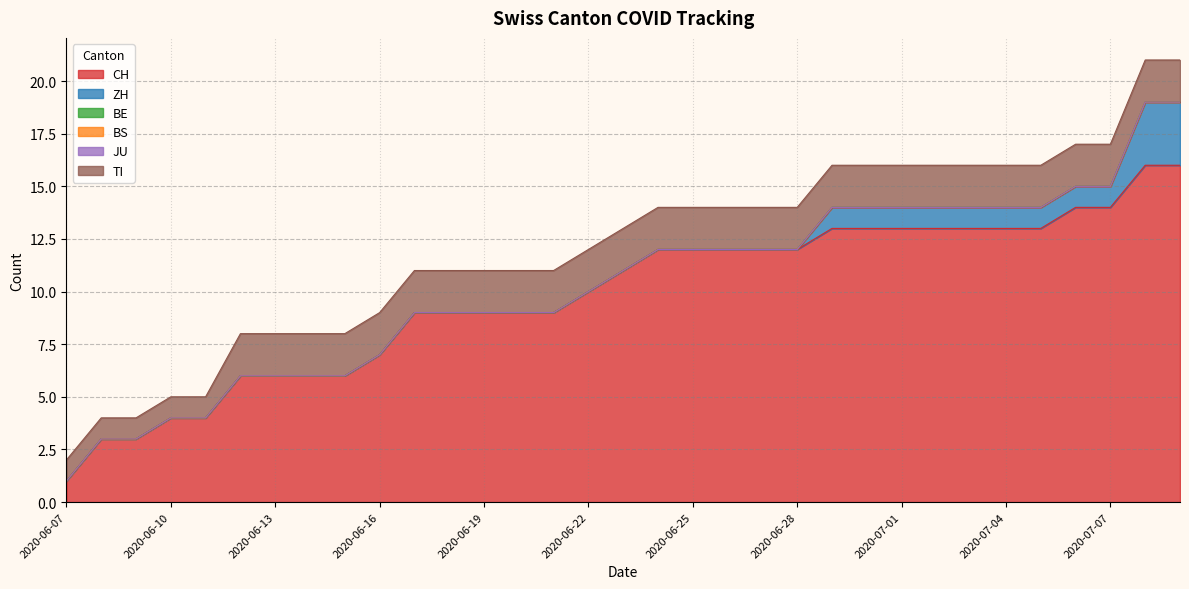

What is the highest value of the TI series?

2